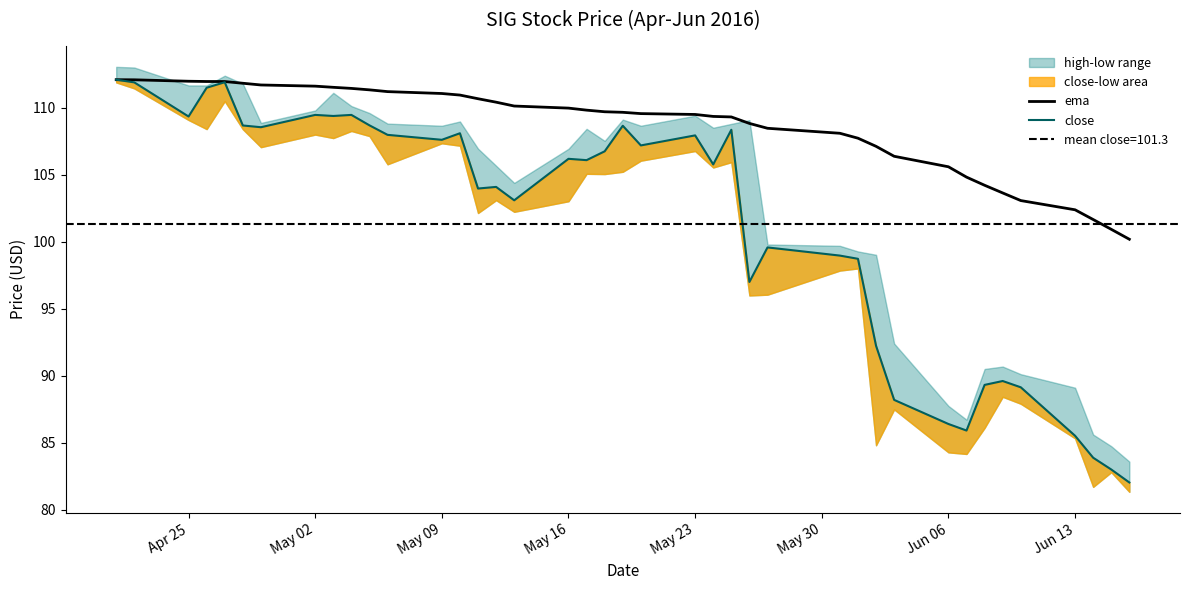

What is the maximum value for ema?

112.1